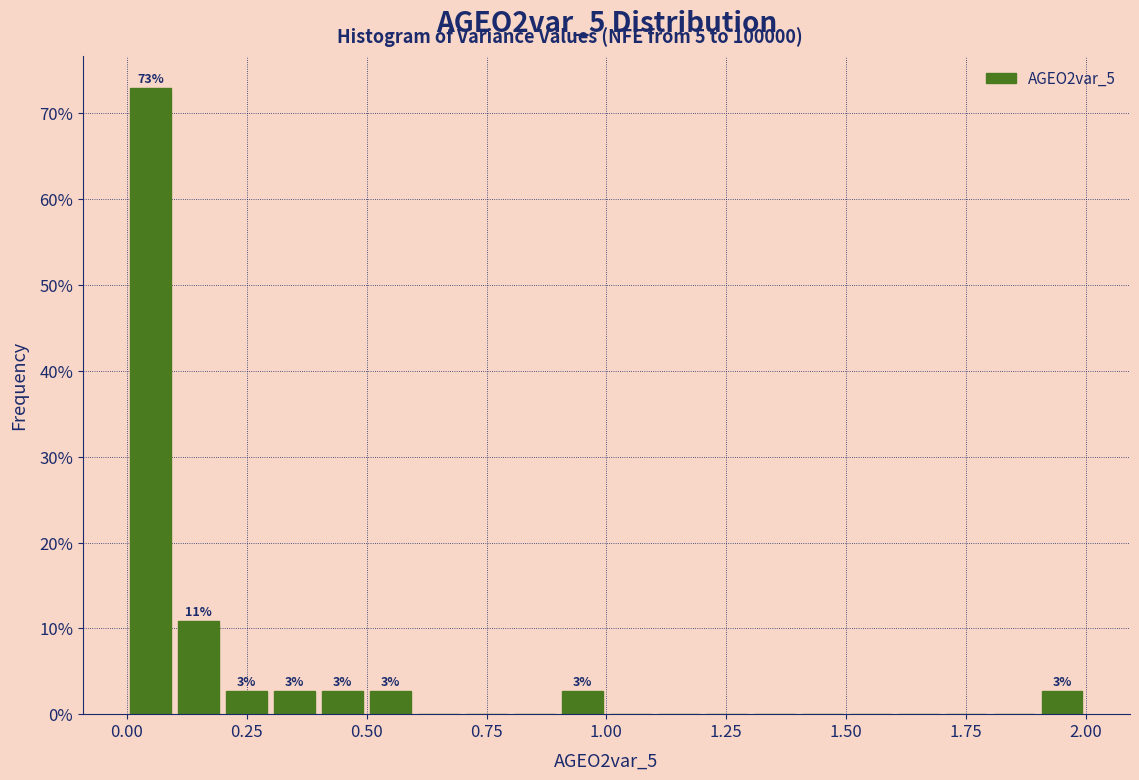

Around what value on the x-axis is the tallest bar? Give the approximate position of its centre, as read against the axis.

0.05